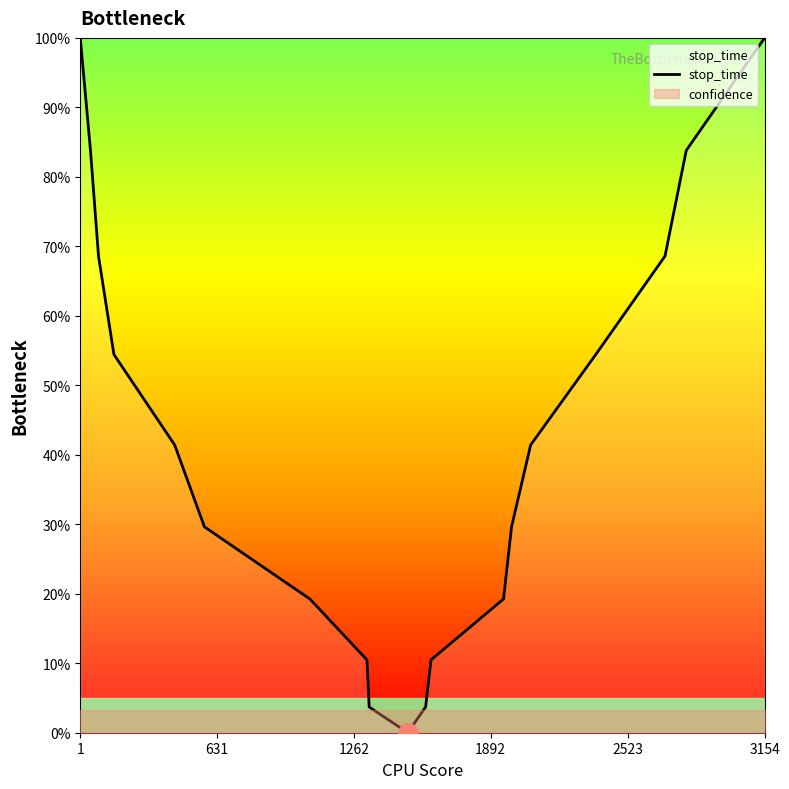

What is the highest value of the stop_time series?

100.0